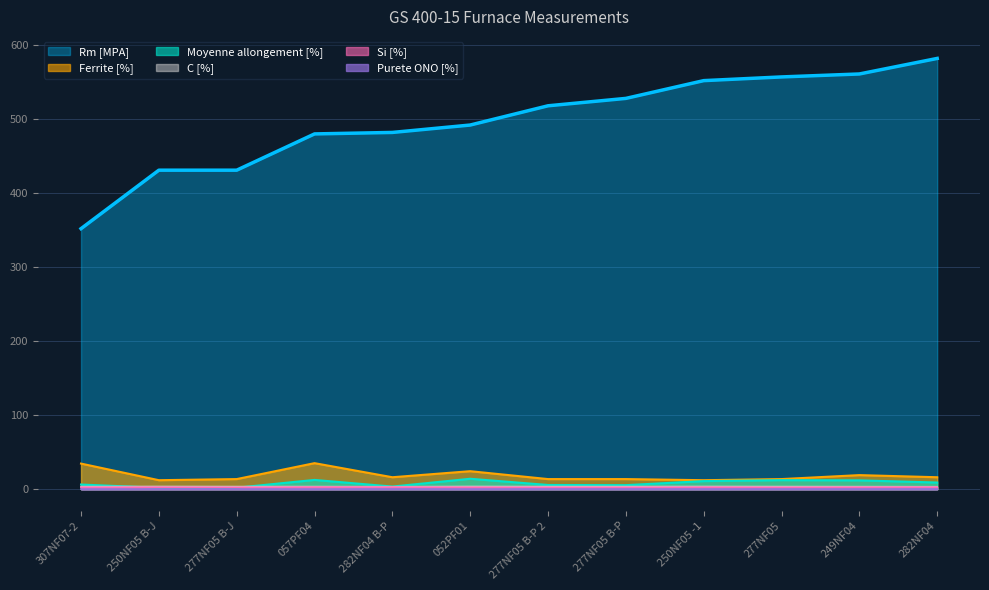

Between 277NF05 B-J and 277NF05 B-P 2, which series saw the biggest shift?

Rm [MPA]